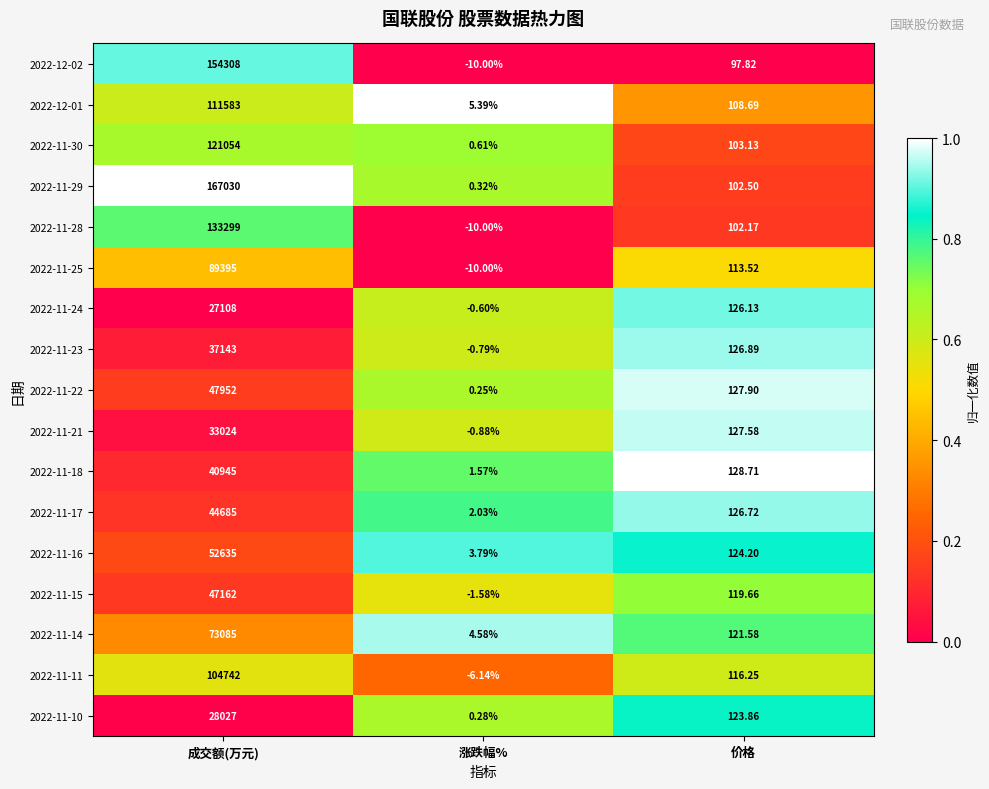

Where is 2022-11-21 nearest to the value 16511?

价格